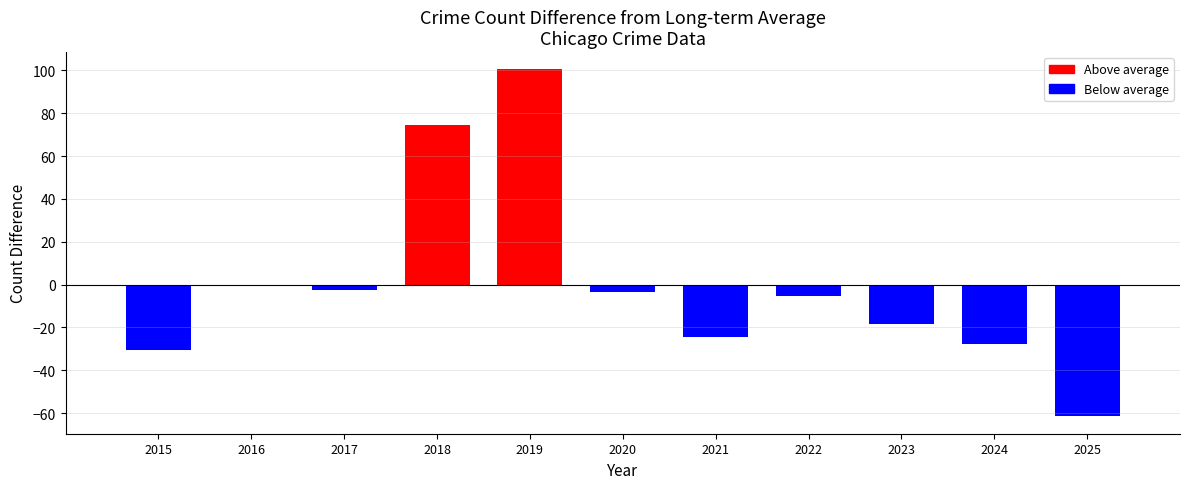

Reading left to right, extract all data points from this chart.

2015=-30.5	2016=-0.5	2017=-2.5	2018=74.5	2019=100.5	2020=-3.5	2021=-24.5	2022=-5.5	2023=-18.5	2024=-27.5	2025=-61.5